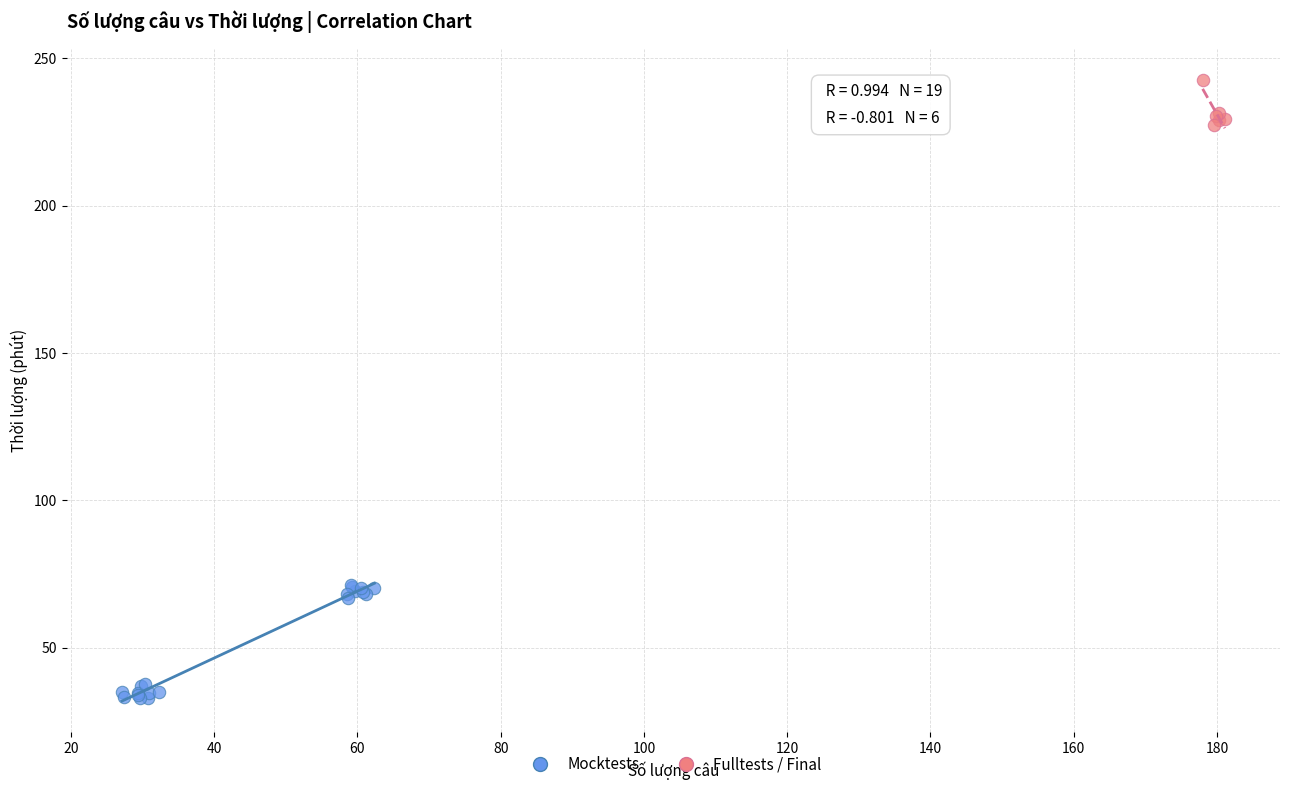

Which series reaches the maximum Y coordinate?

Fulltests / Final